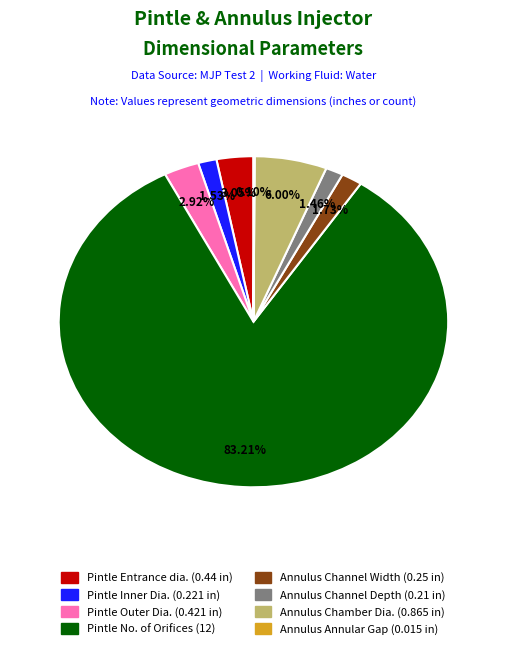

Is there a majority slice in this chart?

Yes